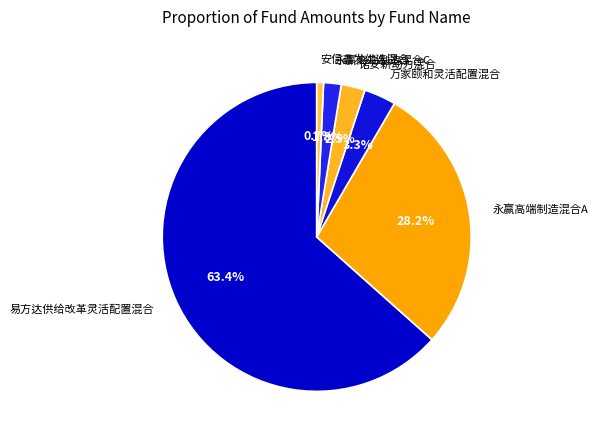

True or false: 万家颐和灵活配置混合 accounts for 3% of the total.

True